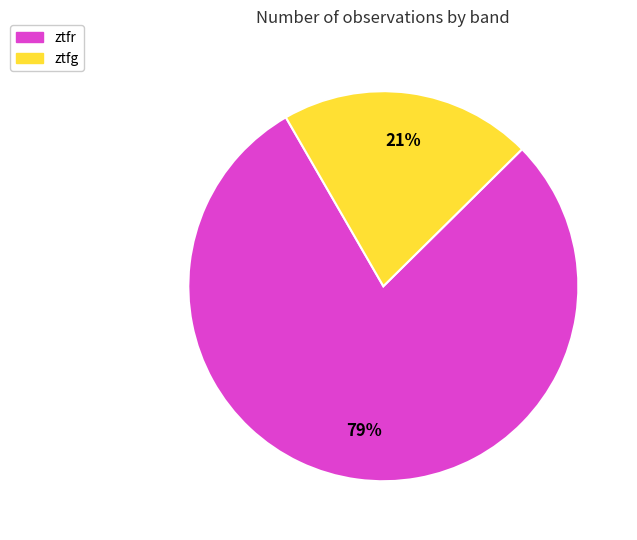

To the nearest percent, what is the difference between the ztfg and ztfr slice percentages?

58%